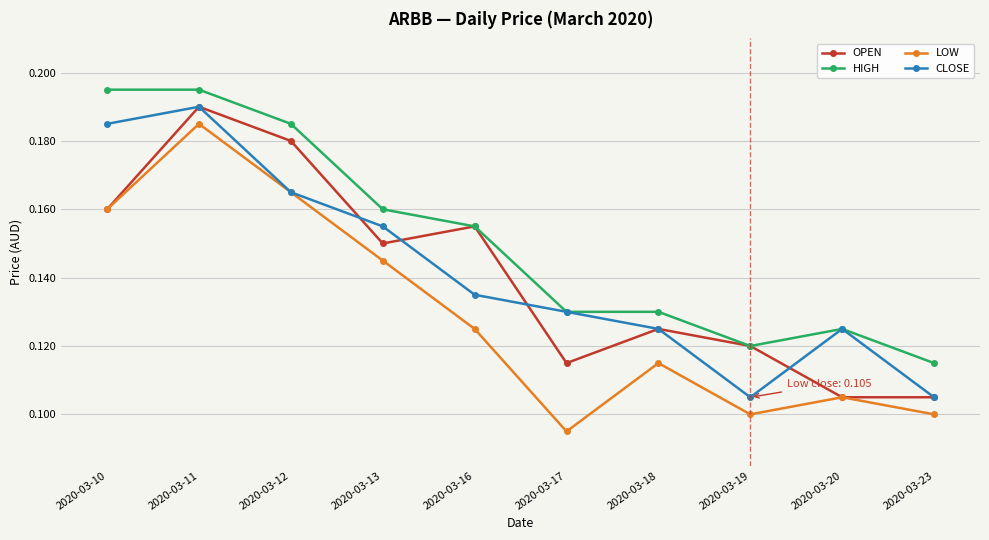

The LOW series shows 0.1 at 2020-03-16. True or false?

True